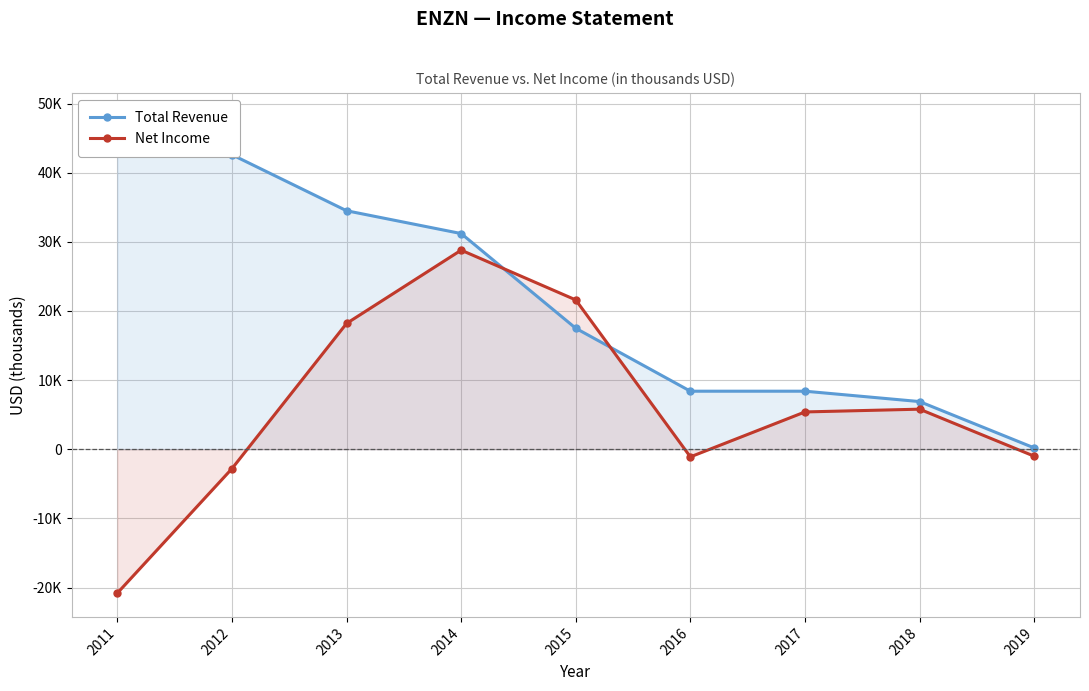

Reading left to right, list all the values displayed in this chart.

Total Revenue: 2011=48100	2012=42600	2013=34500	2014=31200	2015=17500	2016=8400	2017=8400	2018=6900	2019=200
Net Income: 2011=-20800	2012=-2800	2013=18200	2014=28800	2015=21600	2016=-1100	2017=5400	2018=5800	2019=-1000